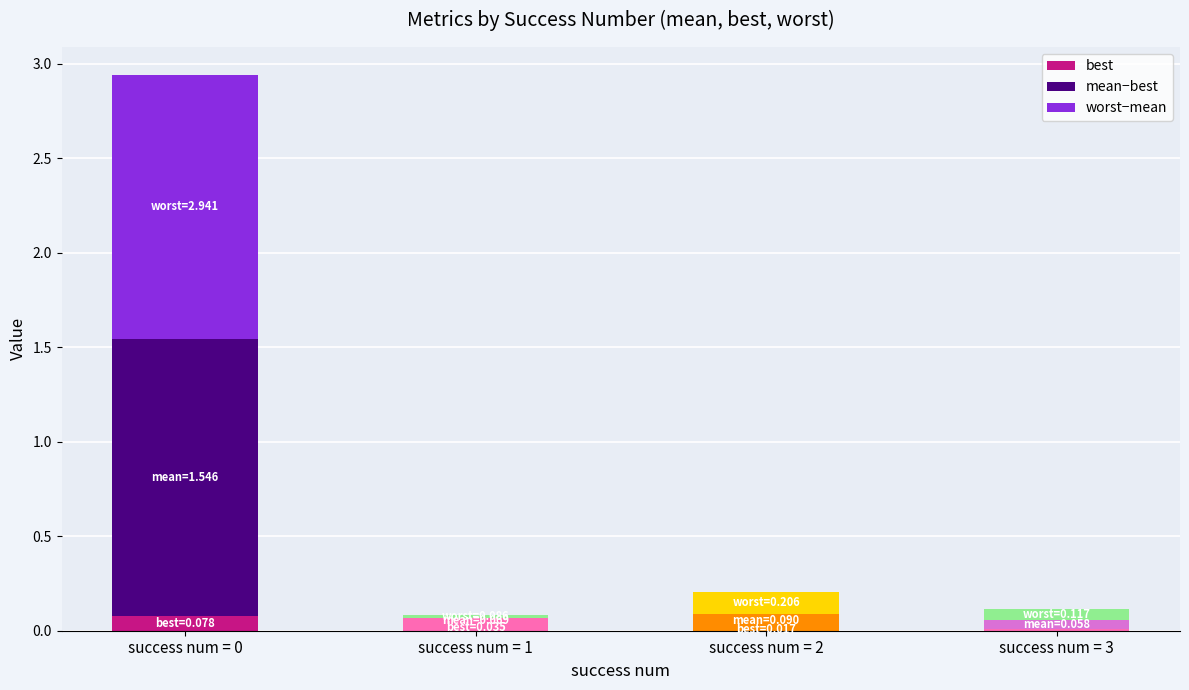

At how many categories does at least one series exceed 0?

4